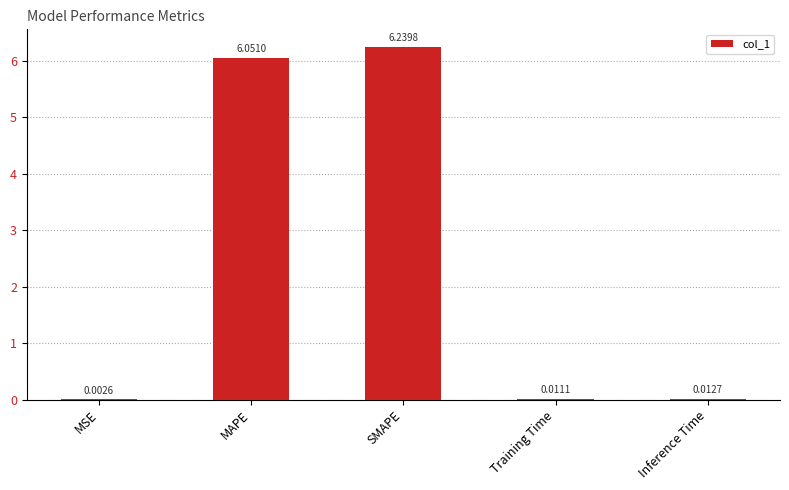

What is the sum of all values?

12.3